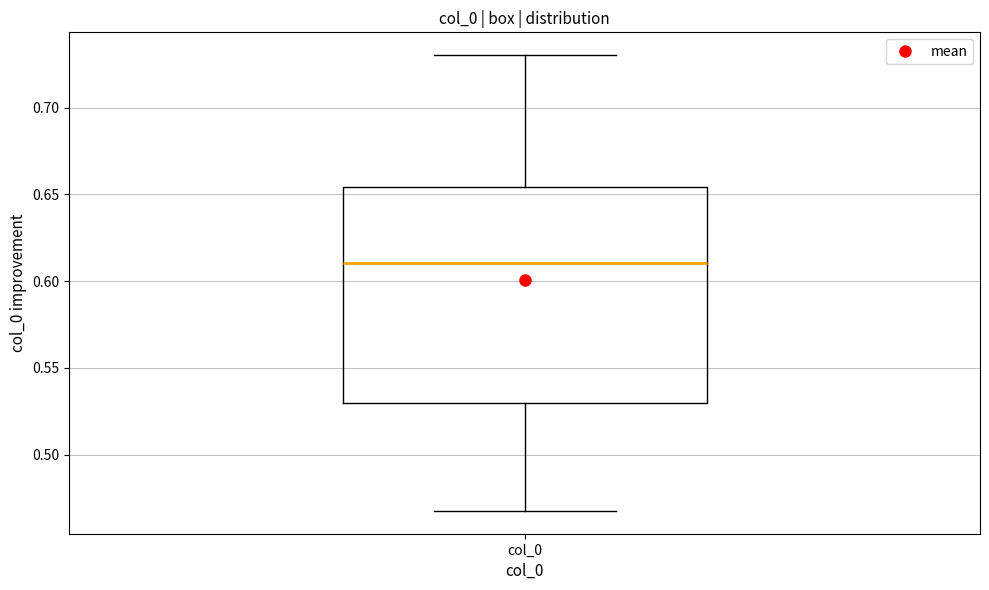

Transcribe this box plot: give where the median line is, the range the box spans, and where the two whiskers end, as read against the y-axis. The values are not printed on the chart, so give them approximately, as read against the axis.

median 0.610, box 0.530 to 0.655, whiskers 0.465 to 0.730